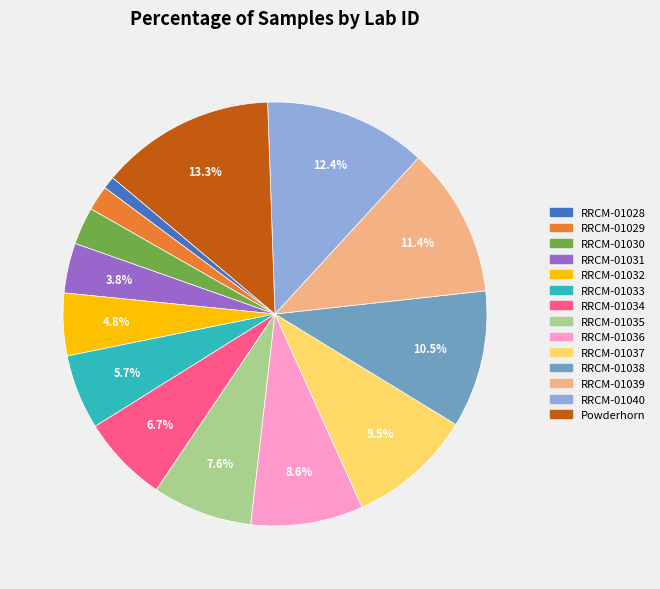

How many segments does this pie chart have?

14